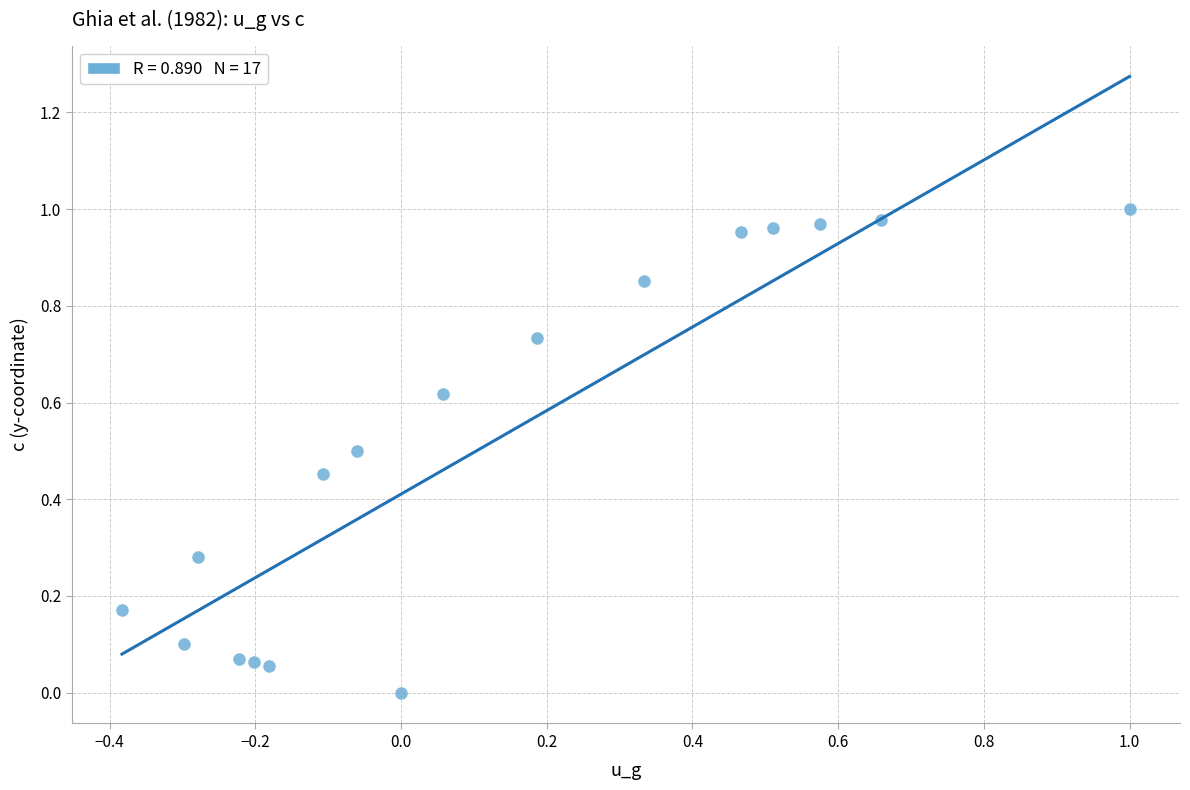

What is the range of X values (max minus min)?

1.4